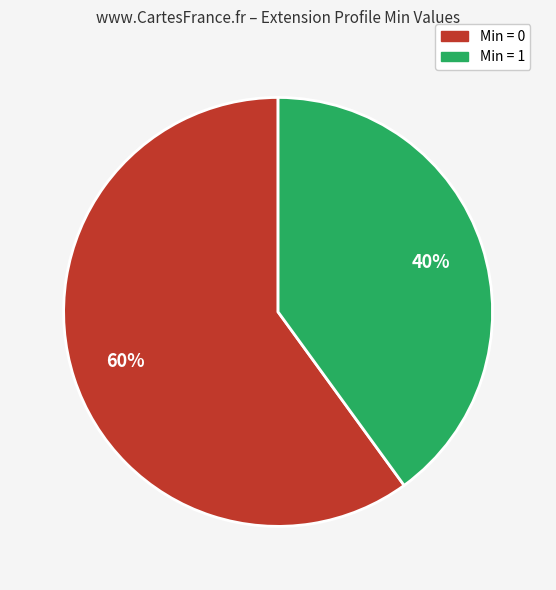

Is there a majority slice in this chart?

Yes